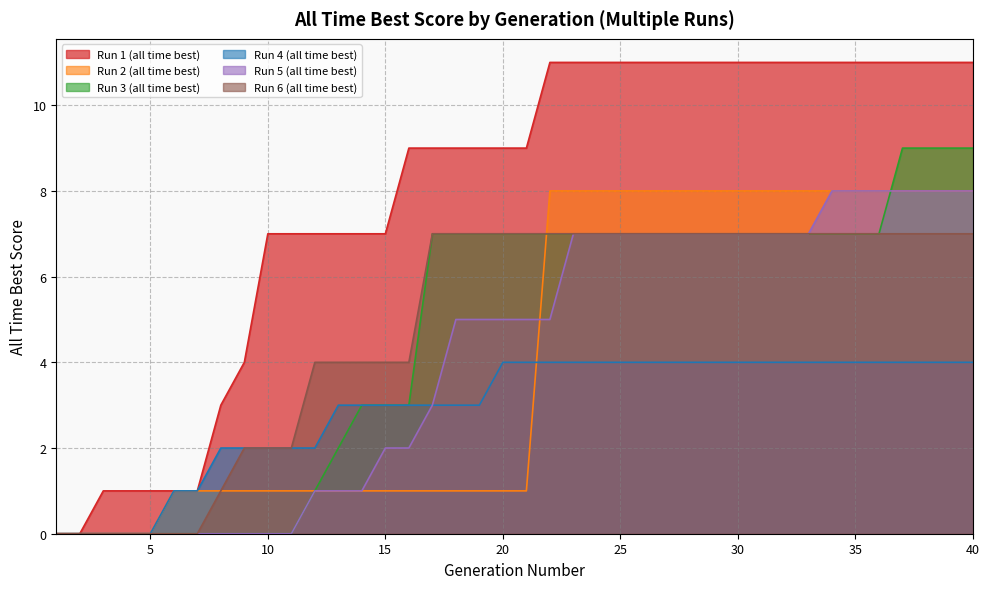

True or false: Run 3 (all time best) and Run 4 (all time best) intersect in this chart.

False